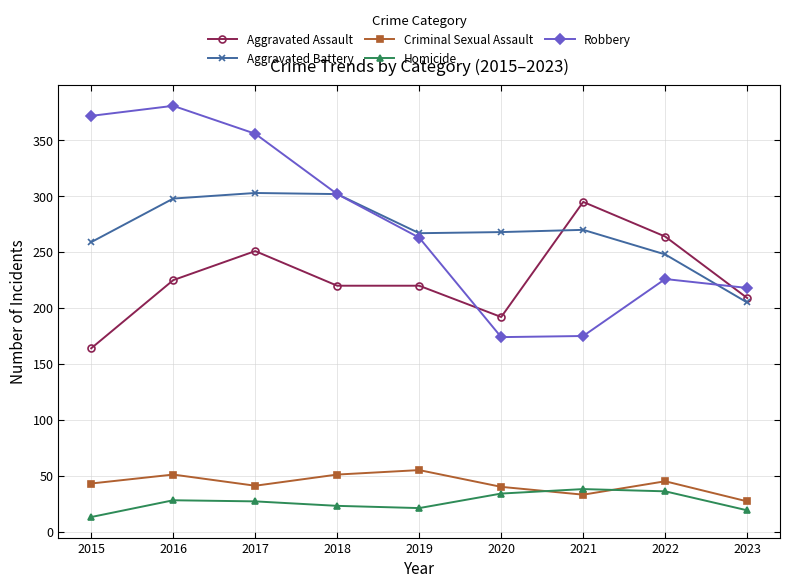

The value of Homicide at 2020 is 20. True or false?

False